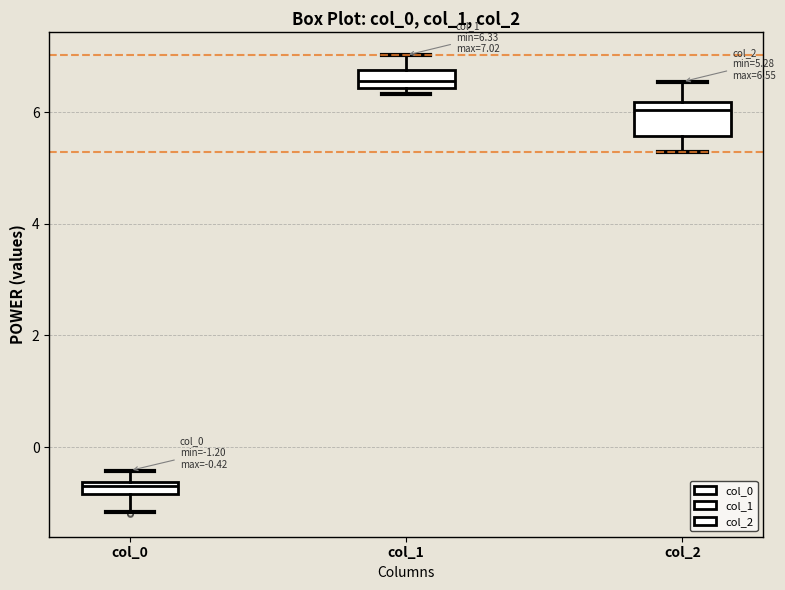

Which box's median line is the lowest?

col_0